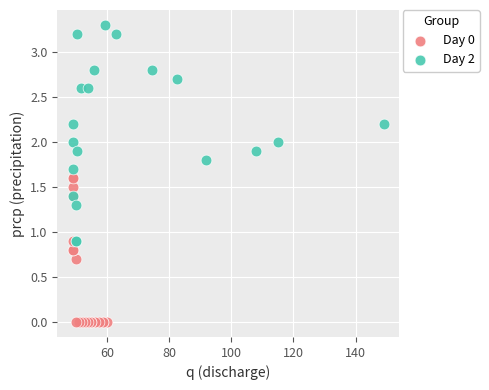

Which series has the widest spread of Y values?

Day 2